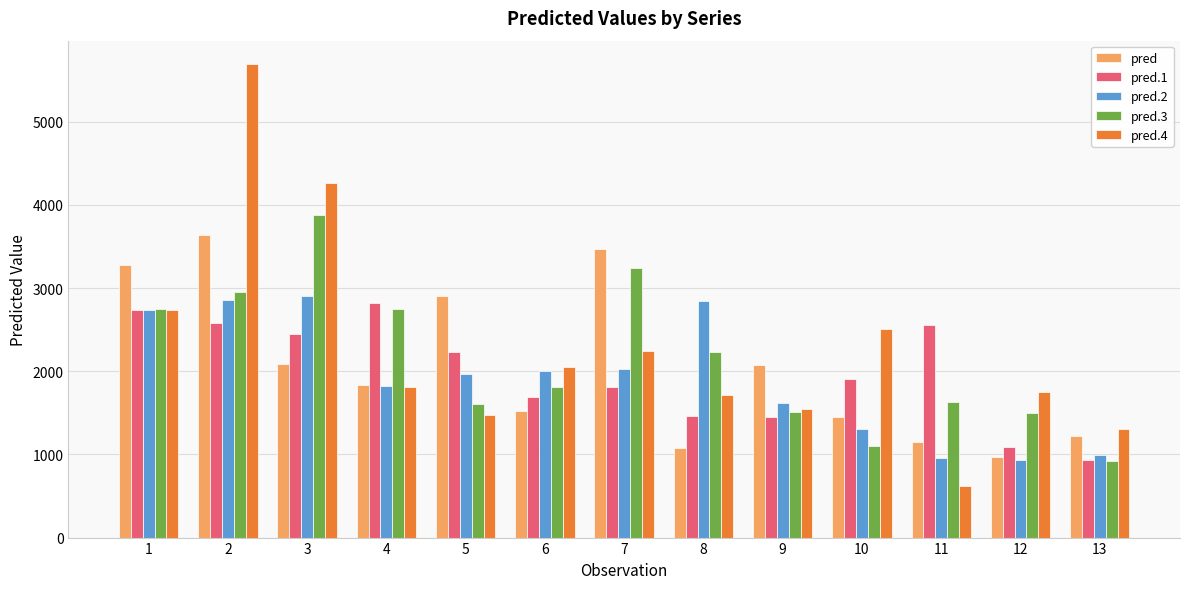

Between 1 and 6, which series saw the biggest shift?

pred